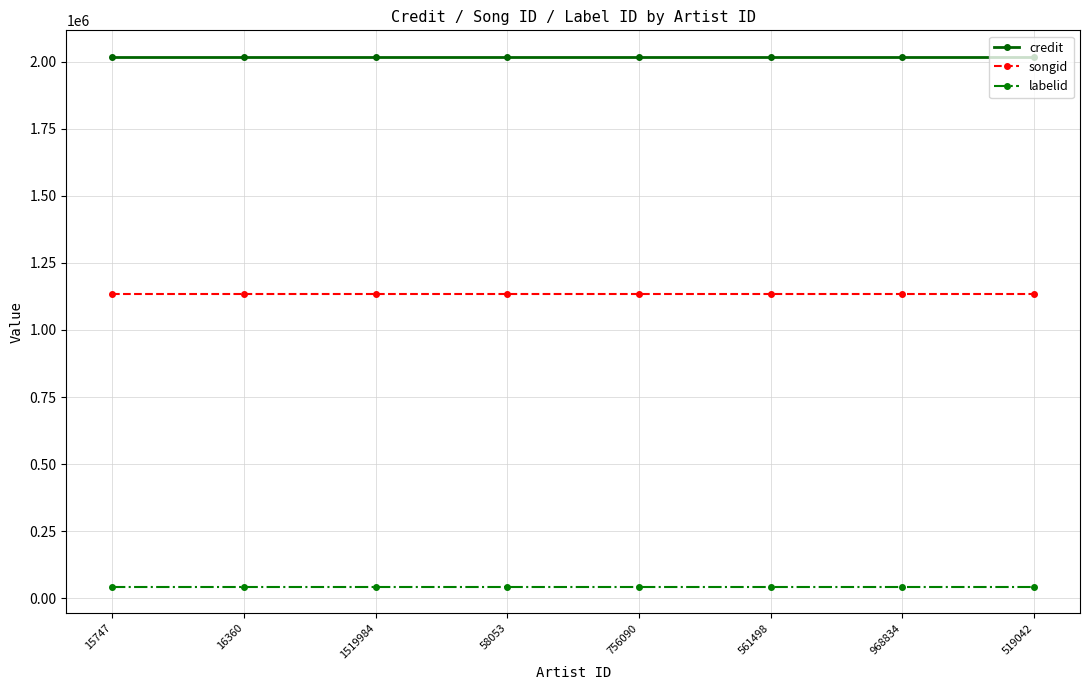

Reading left to right, what are all the values shown in this chart?

credit: 15747=2018593	16360=2018593	1519984=2018593	58053=2018593	756090=2018593	561498=2018593	968834=2018593	519042=2018593
songid: 15747=1135013	16360=1135013	1519984=1135013	58053=1135013	756090=1135013	561498=1135013	968834=1135013	519042=1135013
labelid: 15747=43073	16360=43073	1519984=43073	58053=43073	756090=43073	561498=43073	968834=43073	519042=43073